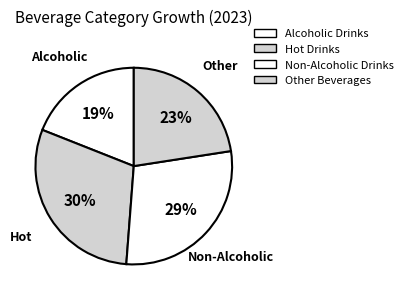

To the nearest percent, what is the average slice percentage?

25%